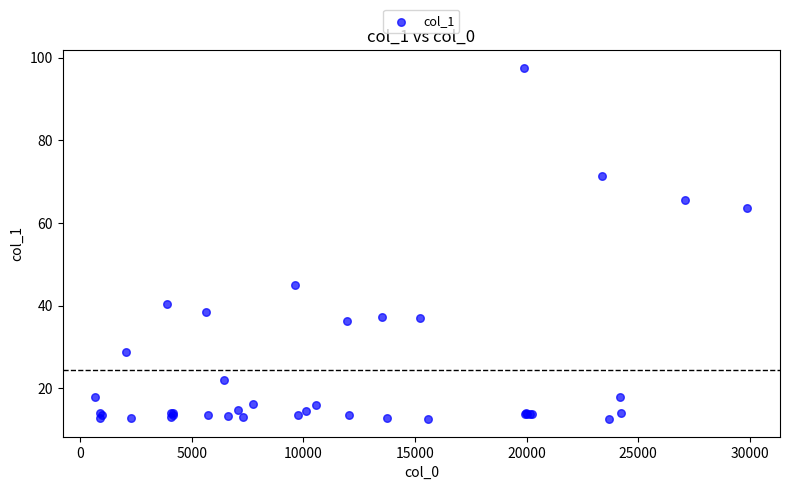

What Y value in the scatter plot is closest to 55?

63.6